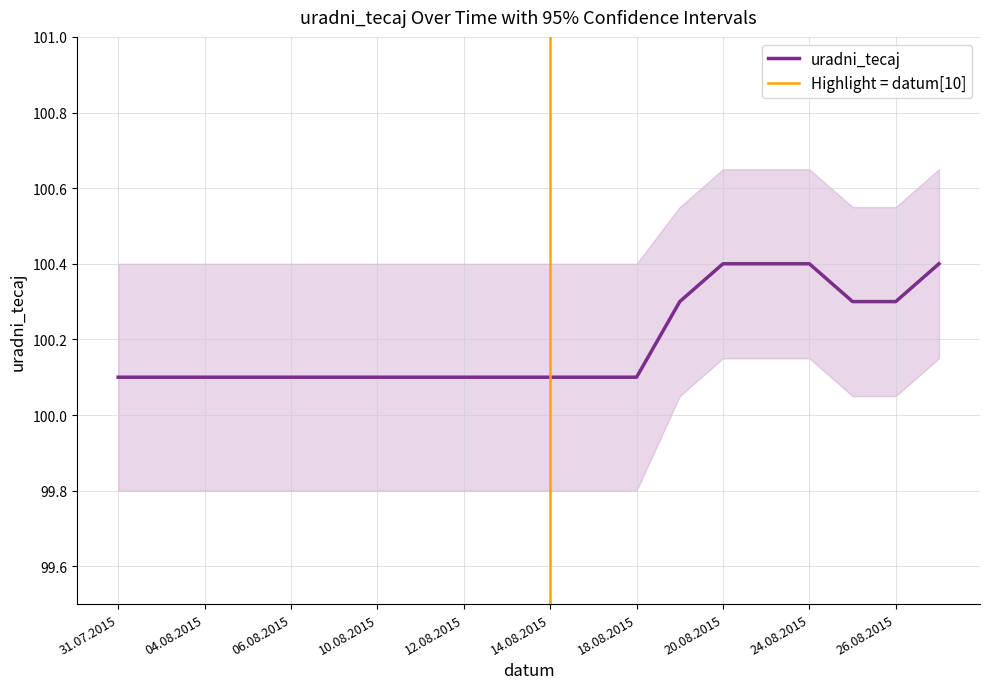

Between 26.08.2015 and 13.08.2015, which is larger?

26.08.2015